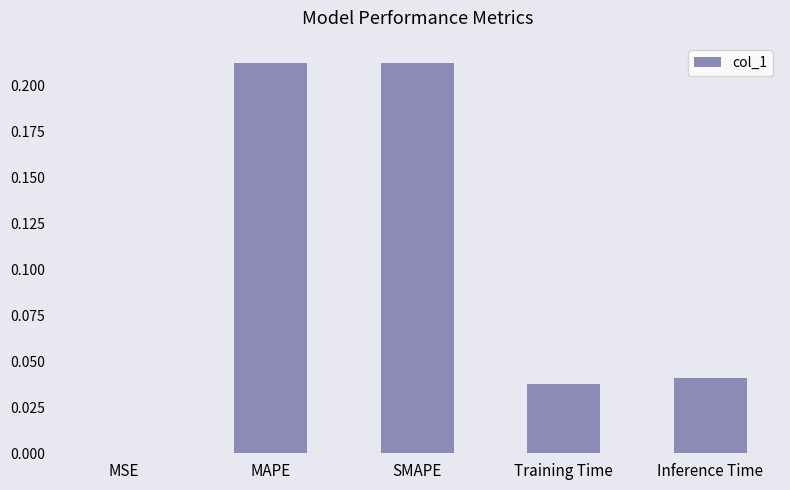

Between Training Time and MAPE, which is larger?

MAPE